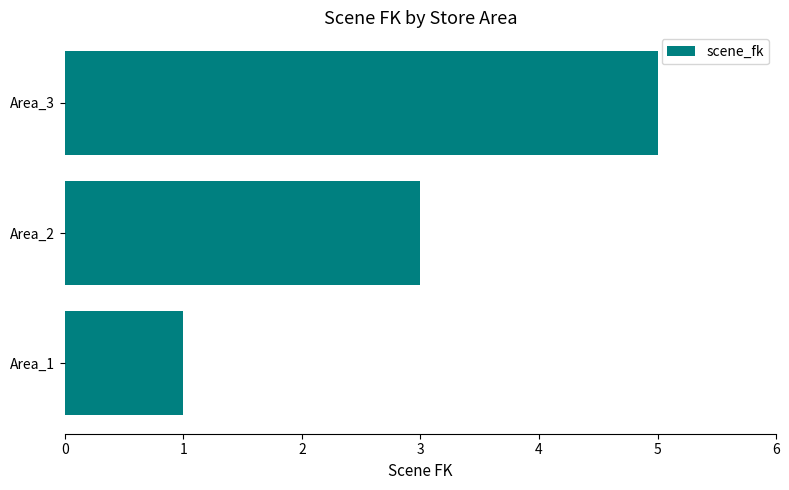

What is the change in value from Area_1 to Area_2?

+2